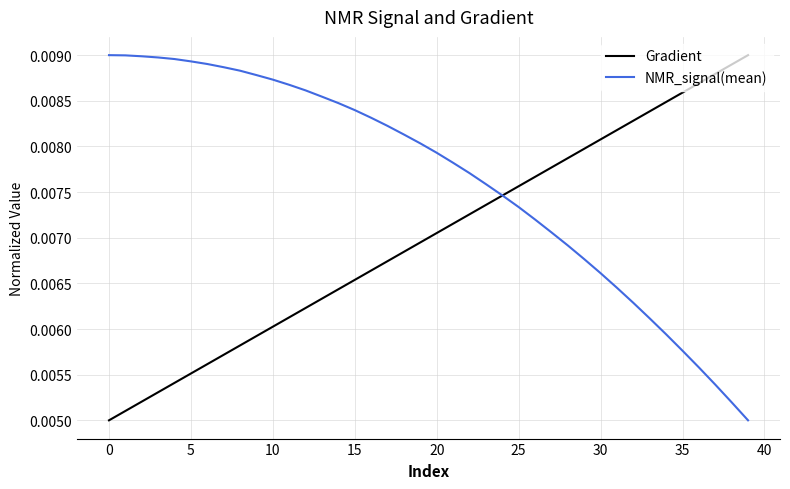

Rank the series by their average value, from highest to lowest.

NMR_signal(mean), Gradient